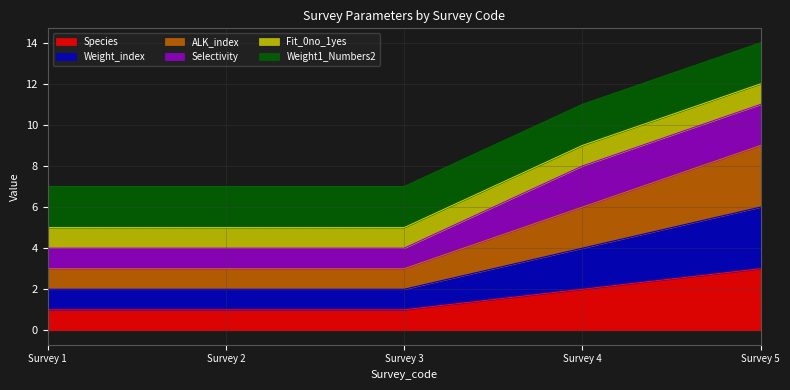

How many values in the Species series exceed 1?

2